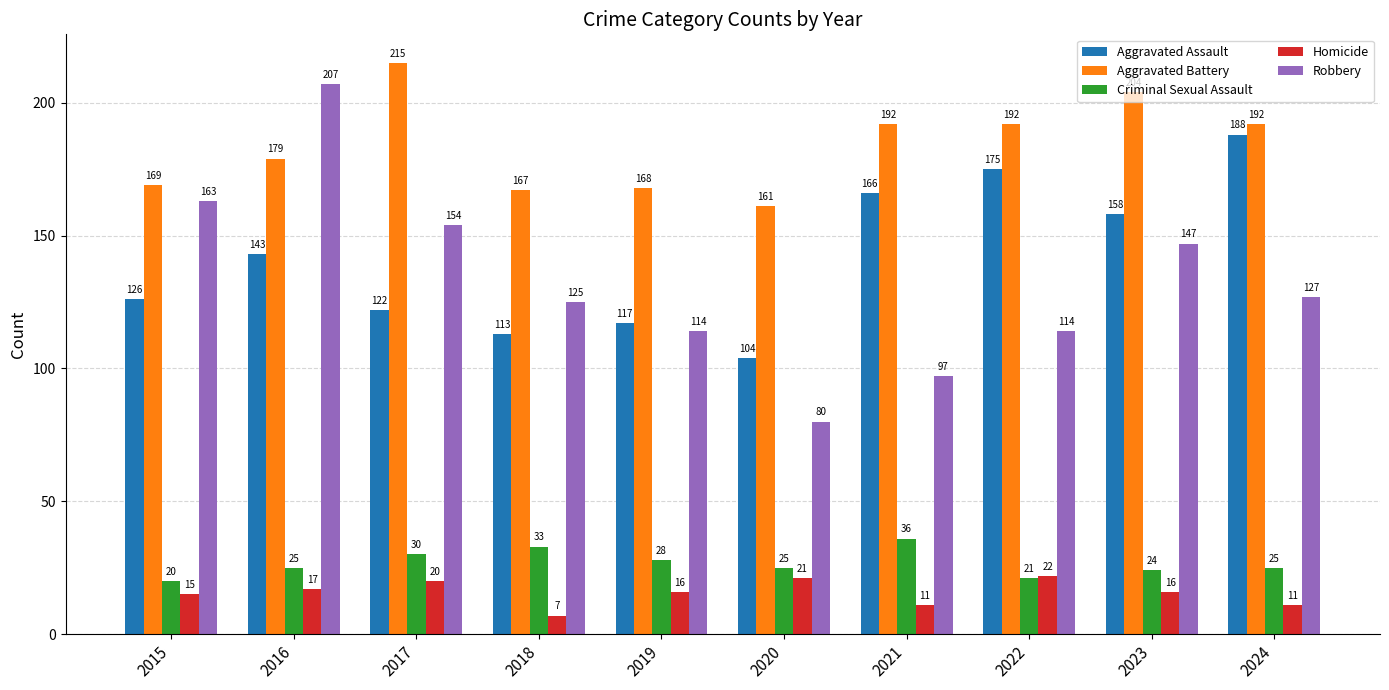

Is the value of Aggravated Battery at 2021 greater than the value of Criminal Sexual Assault at 2016?

Yes